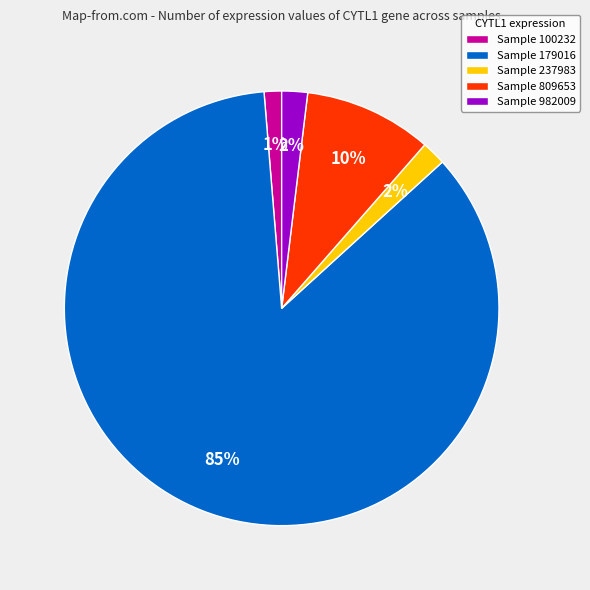

How many slices are in this pie chart?

5